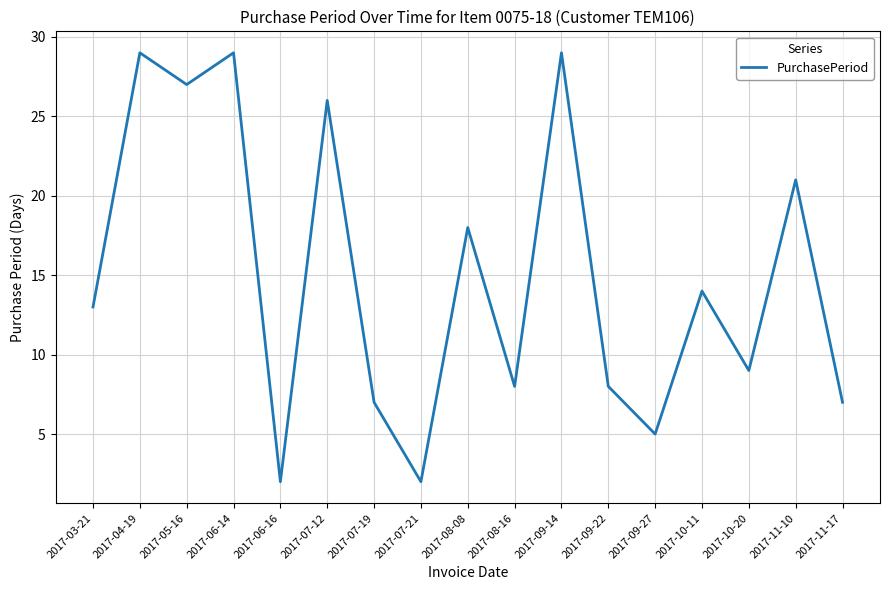

At which category does the data reach its first local peak?

2017-04-19